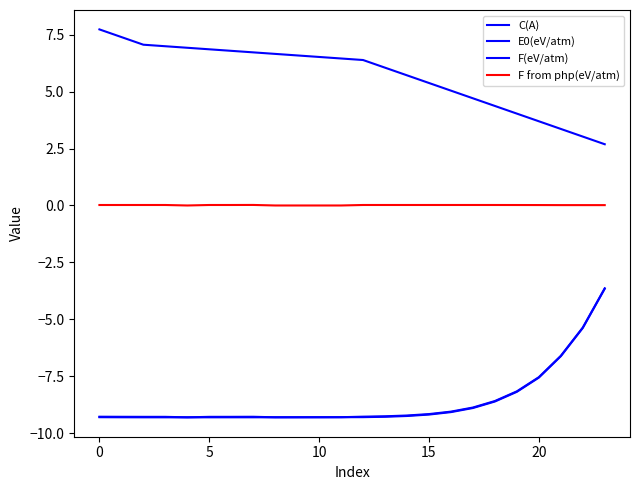

At which category does F(eV/atm) reach its first local valley?

15